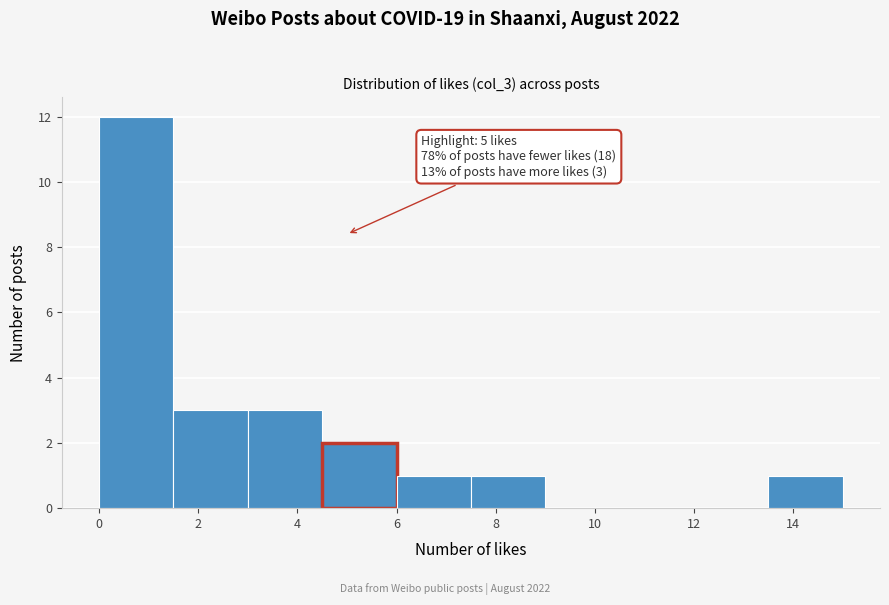

Which range on the x-axis has the tallest bar?

0.0 to 1.5